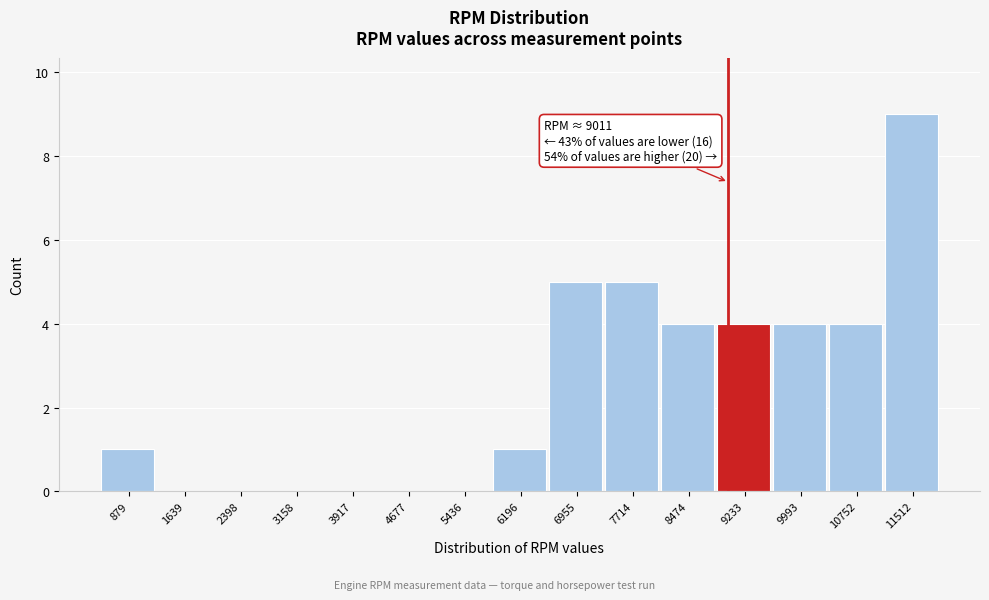

Over which range of the x-axis is the bar tallest?

11100 to 11900